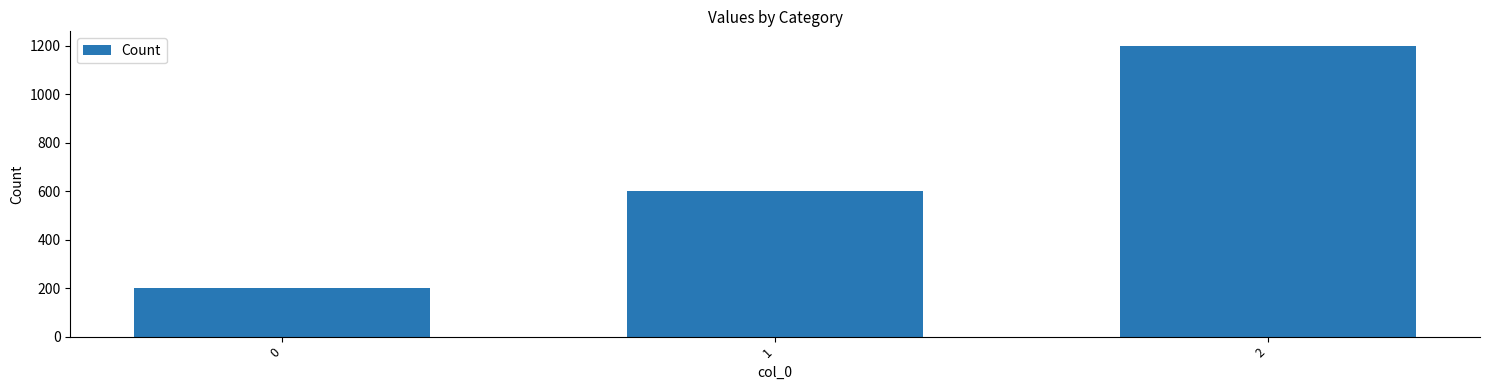

Reading left to right, extract all data points from this chart.

200	600	1200